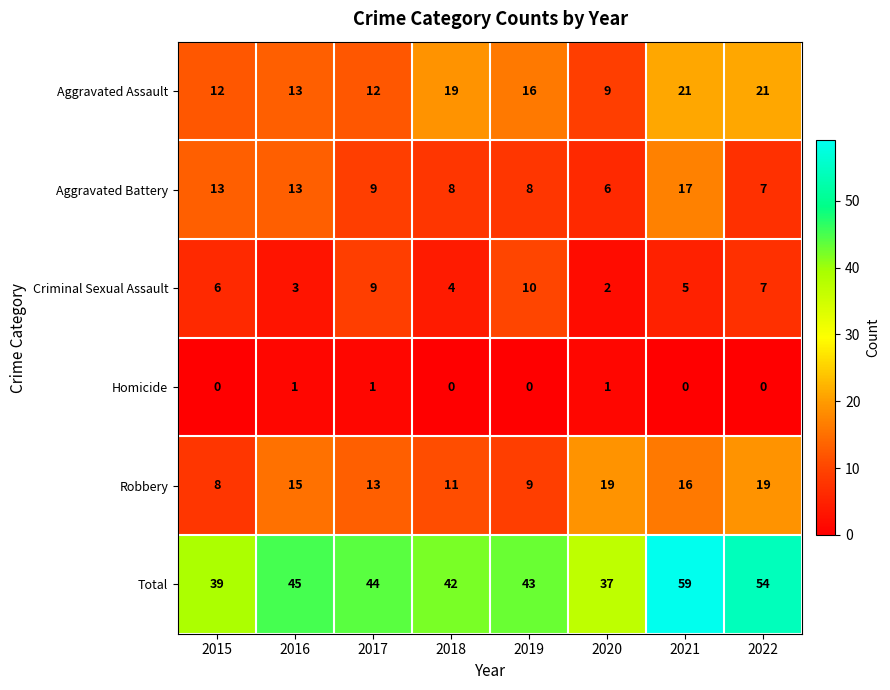

At which label is Aggravated Assault closest to 15?

2019